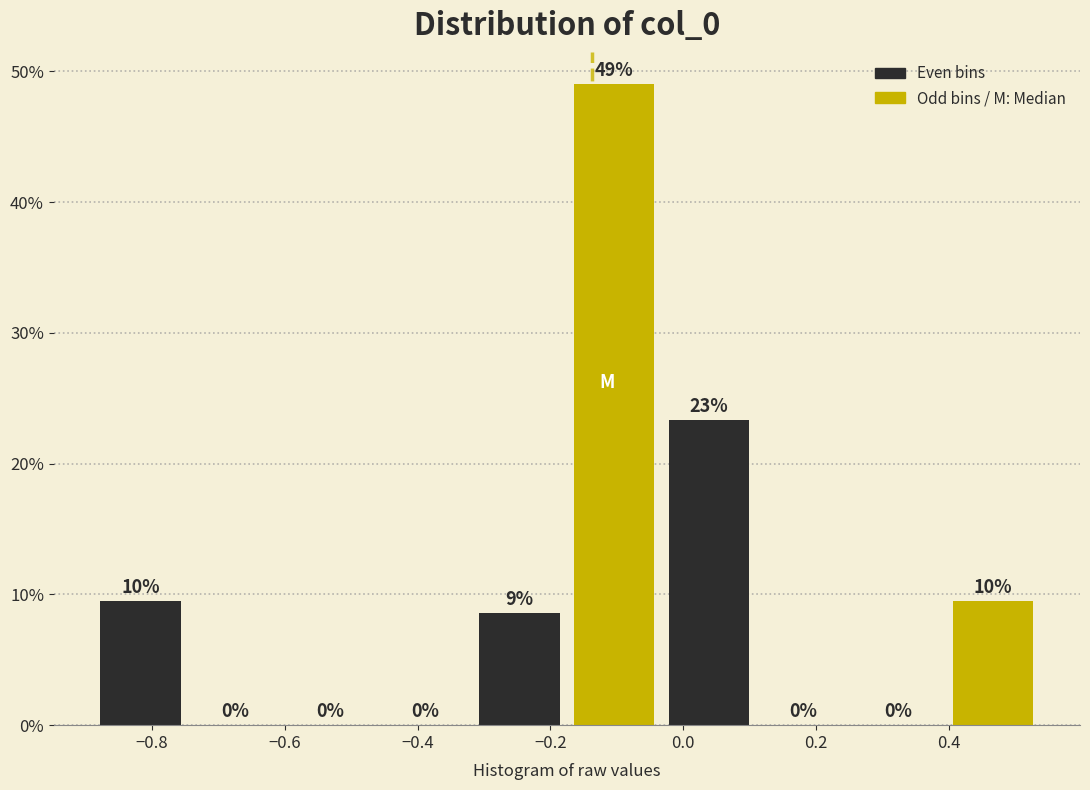

Over which range of the x-axis is the bar tallest?

-0.18 to -0.04